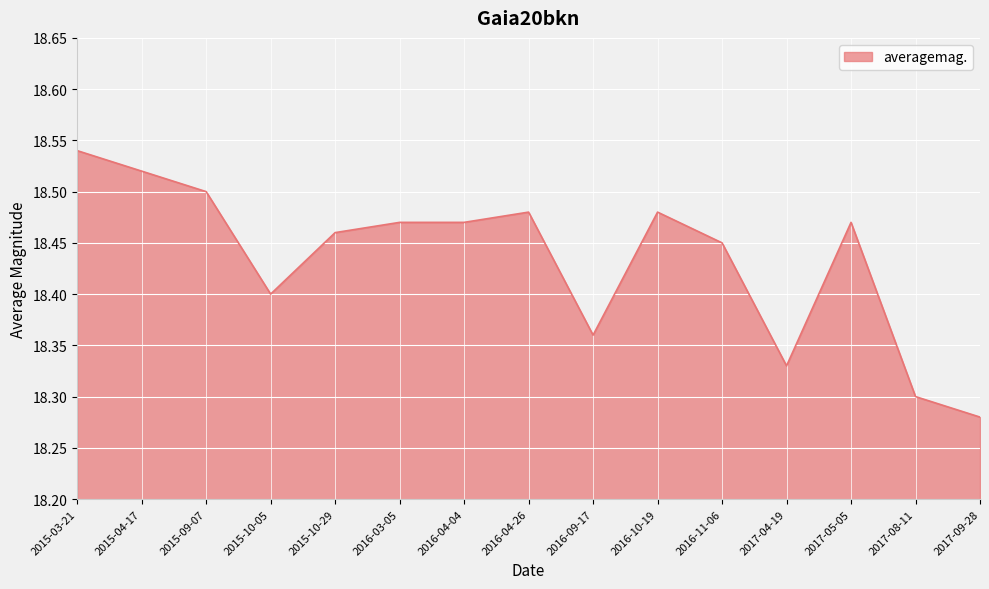

What position from the right is 2016-04-26?

8